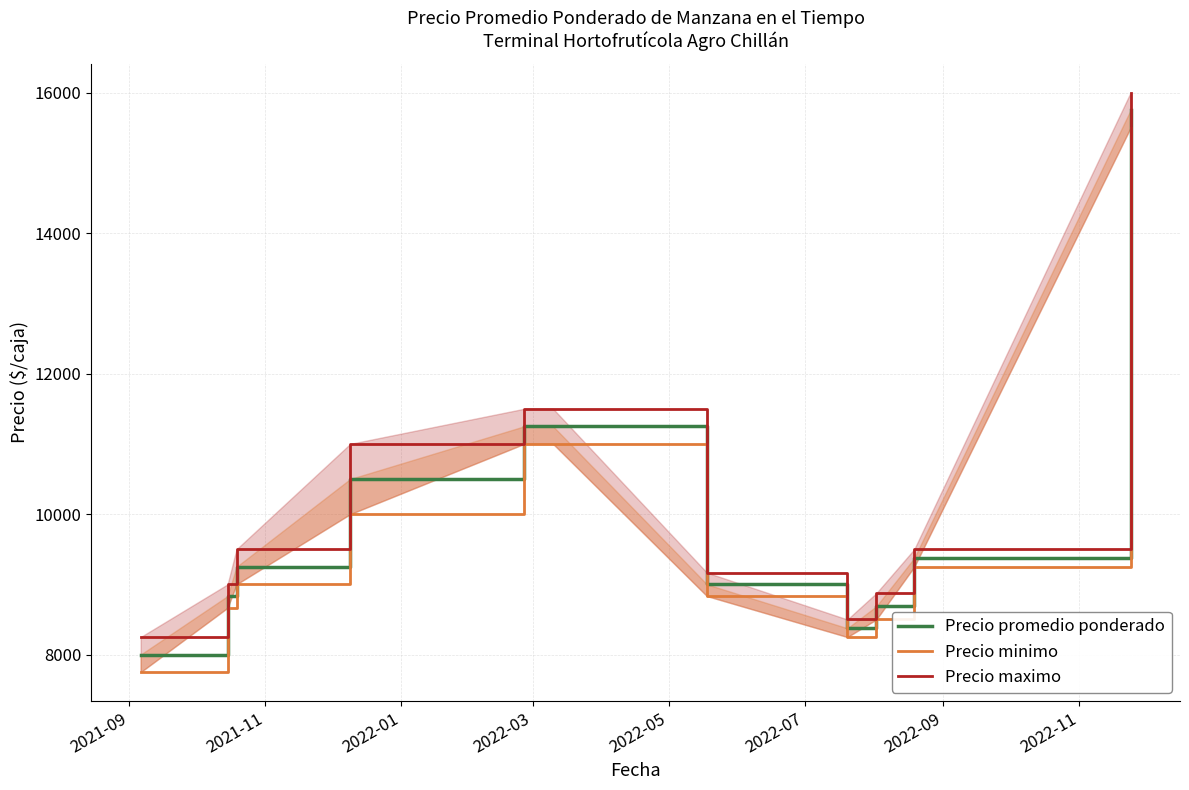

Reading right to left, extract all data points from this chart.

Precio promedio ponderado: 15750.0	9375.0	8687.5	8375.0	9000.0	11250.0	11250.0	10500.0	9250.0	8833.3	8000.0
Precio minimo: 15500.0	9250.0	8500.0	8250.0	8833.3	11000.0	11000.0	10000.0	9000.0	8666.7	7750.0
Precio maximo: 16000.0	9500.0	8875.0	8500.0	9166.7	11500.0	11500.0	11000.0	9500.0	9000.0	8250.0